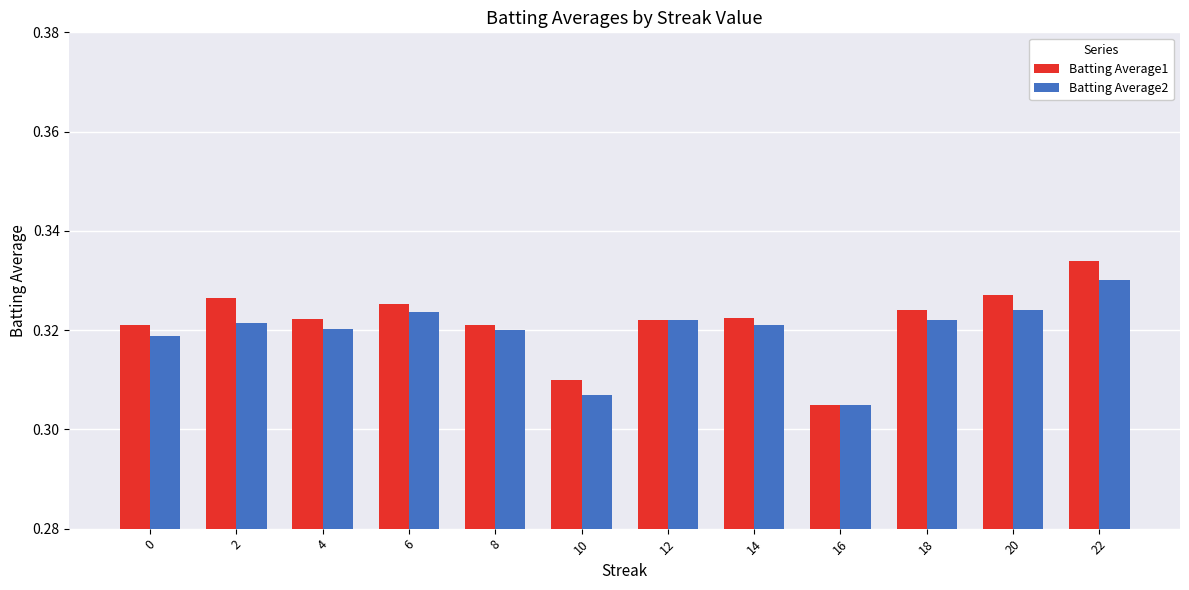

What is the sum of the Batting Average1 values at 20 and 2?

0.7